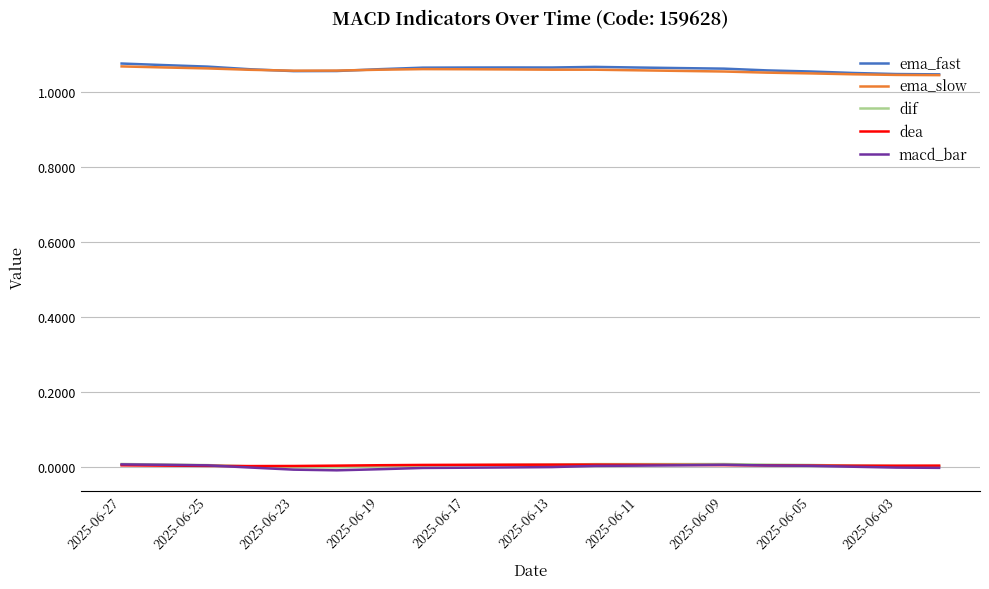

True or false: ema_slow and macd_bar intersect in this chart.

False